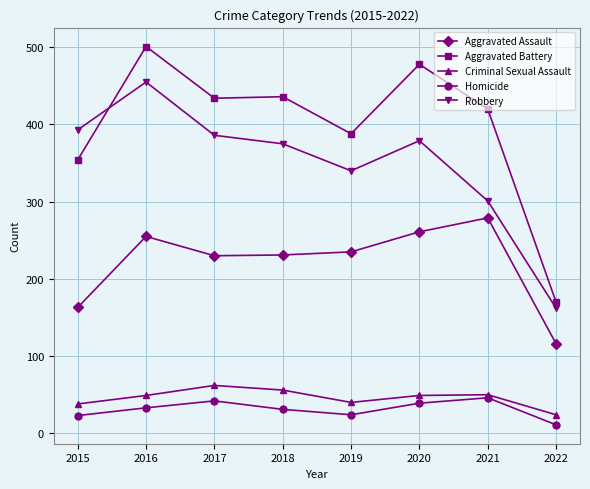

What is the sum of all Robbery values?

2791